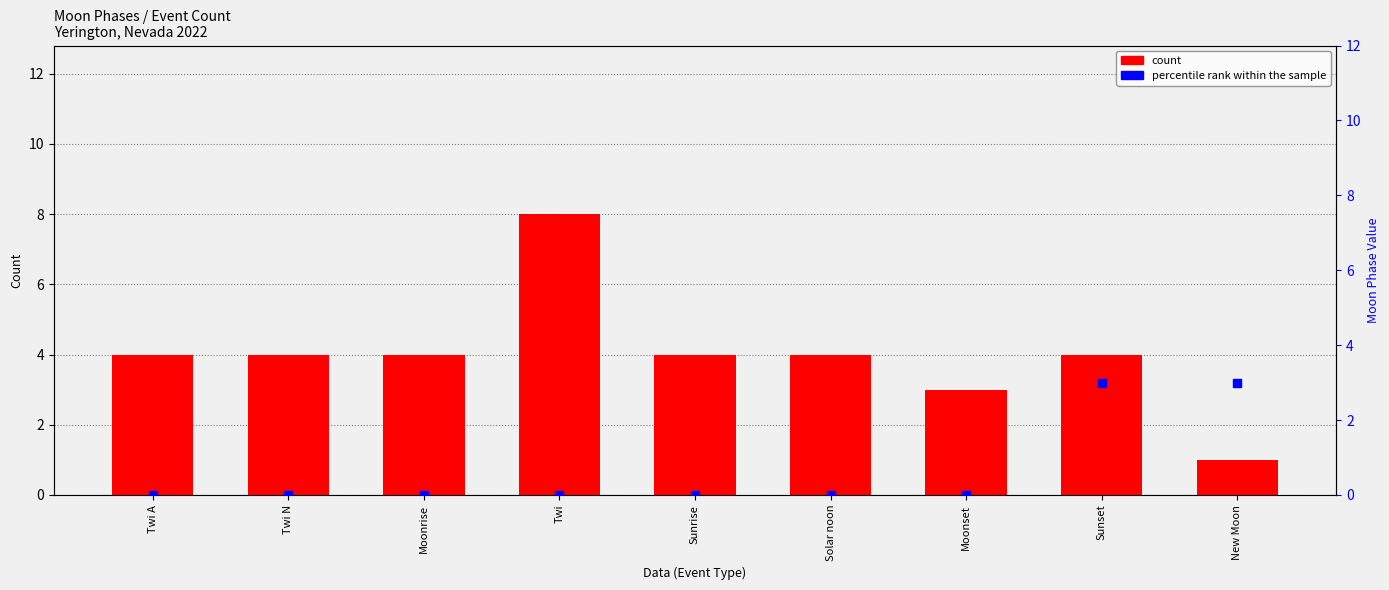

What is the total value across all series at Twi?

8